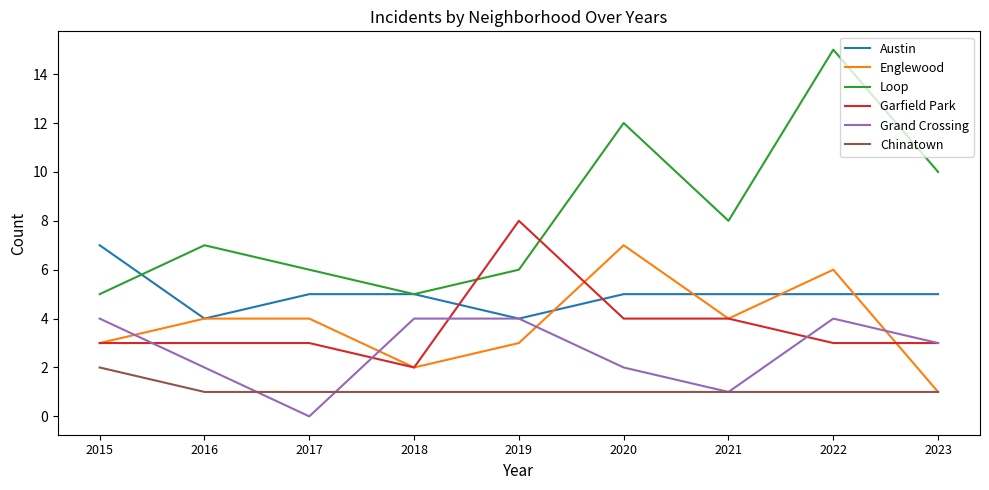

What is the approximate value of Austin at 2022?

5